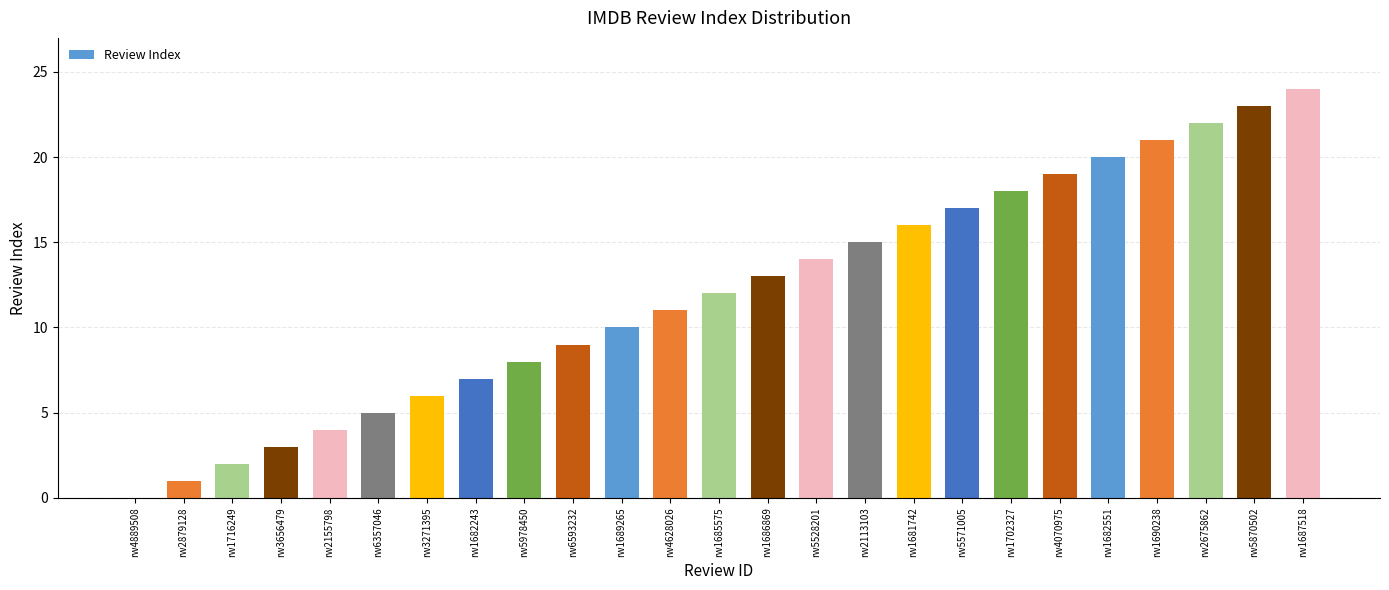

Reading left to right, what are all the values shown in this chart?

rw4889508=0	rw2879128=1	rw1716249=2	rw3656479=3	rw2155798=4	rw6357046=5	rw3271395=6	rw1682243=7	rw5978450=8	rw6593232=9	rw1689265=10	rw4628026=11	rw1685575=12	rw1686869=13	rw5528201=14	rw2113103=15	rw1681742=16	rw5571005=17	rw1702327=18	rw4070975=19	rw1682551=20	rw1690238=21	rw2675862=22	rw5870502=23	rw1687518=24